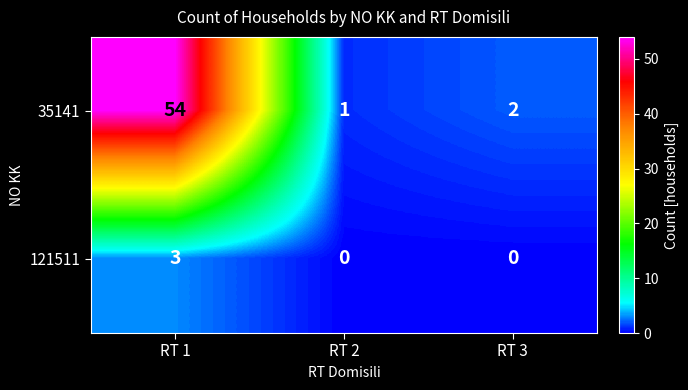

At which category is the sum across all series the highest?

RT 1